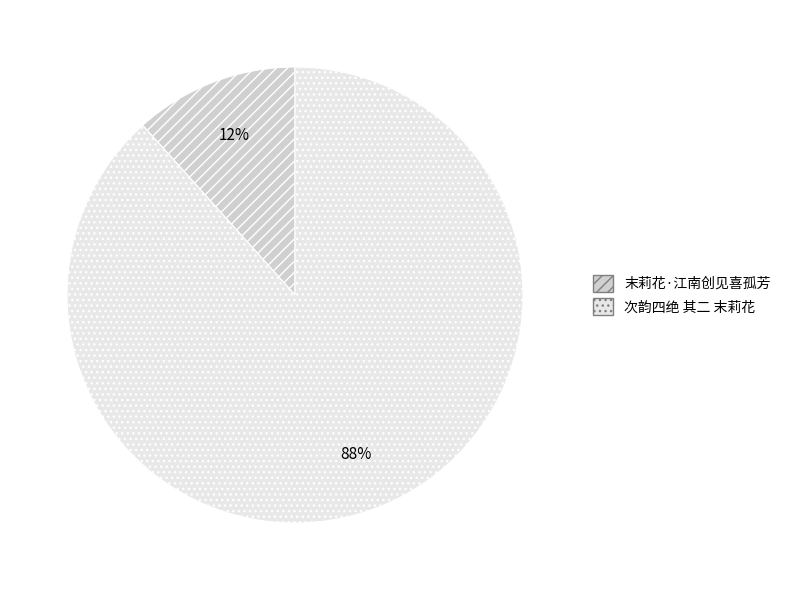

Is 次韵四绝 其二 末莉花 the majority of the pie?

Yes